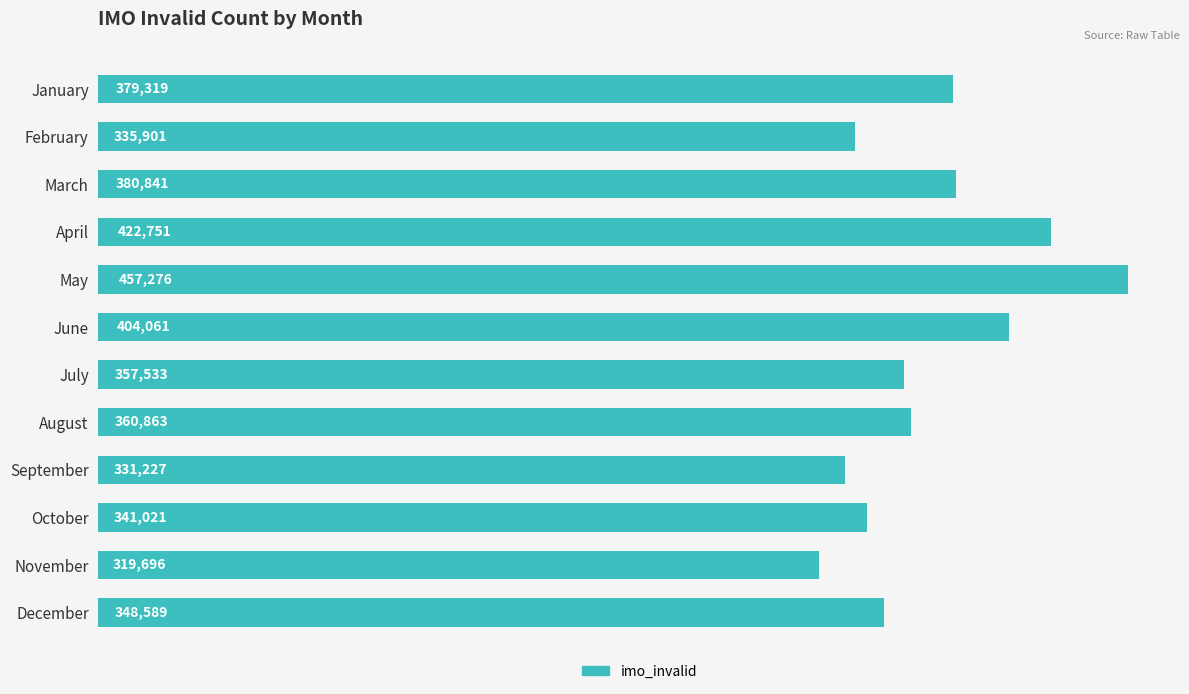

Where is the data nearest to the value 388486?

March